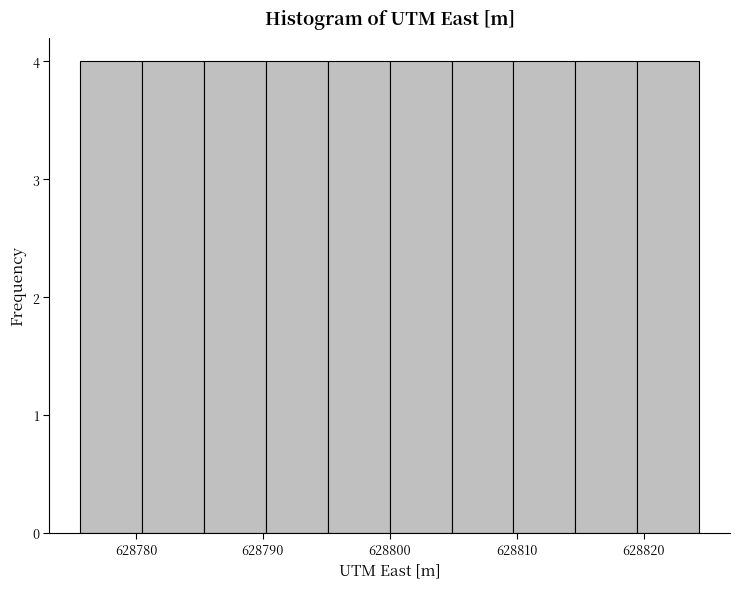

Reading left to right, list every bar in this chart as the range it spans on the x-axis followed by its height. Neither the bar edges nor the heights are printed on the chart, so give them approximately, as read against the axes.

628776 to 628781: 4
628781 to 628785: 4
628785 to 628790: 4
628790 to 628795: 4
628795 to 628800: 4
628800 to 628805: 4
628805 to 628810: 4
628810 to 628815: 4
628815 to 628820: 4
628820 to 628824: 4